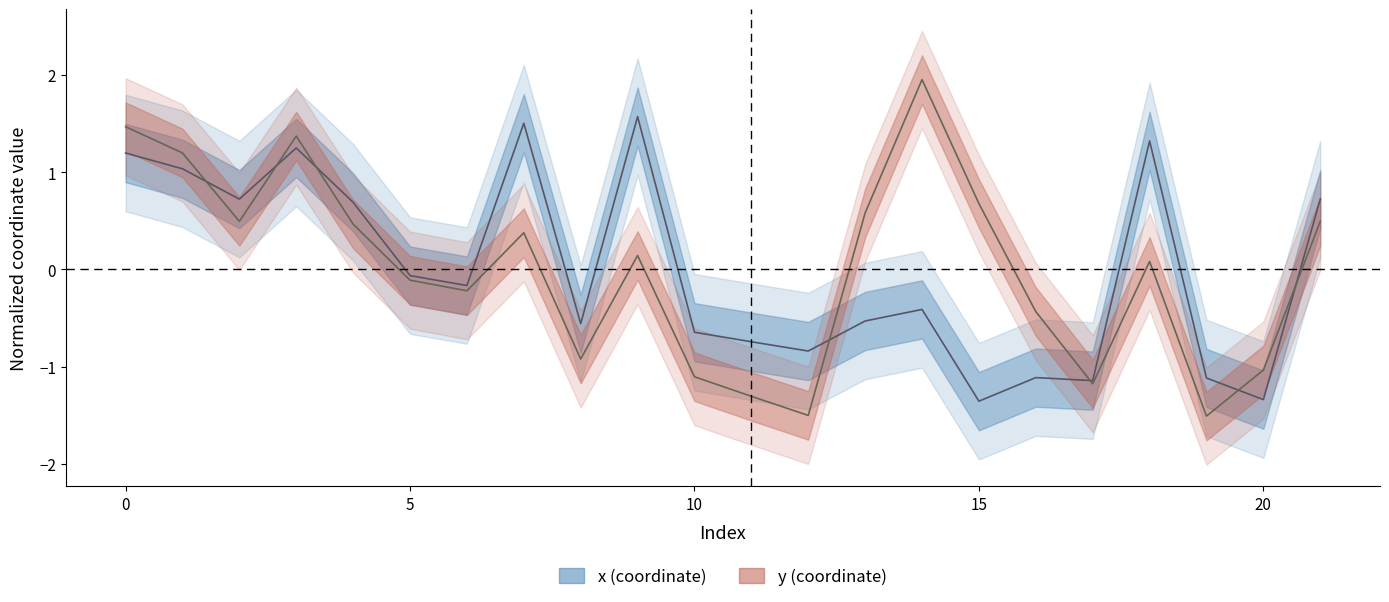

Which label corresponds to the smallest value in the chart?

19